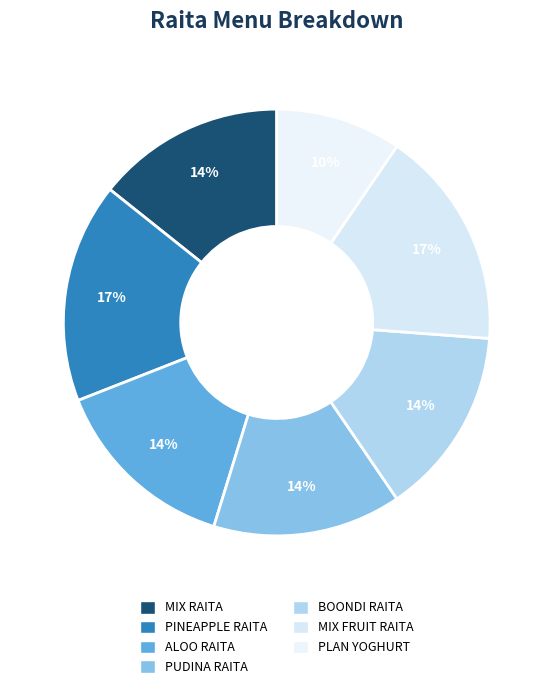

How many slices are in this pie chart?

7